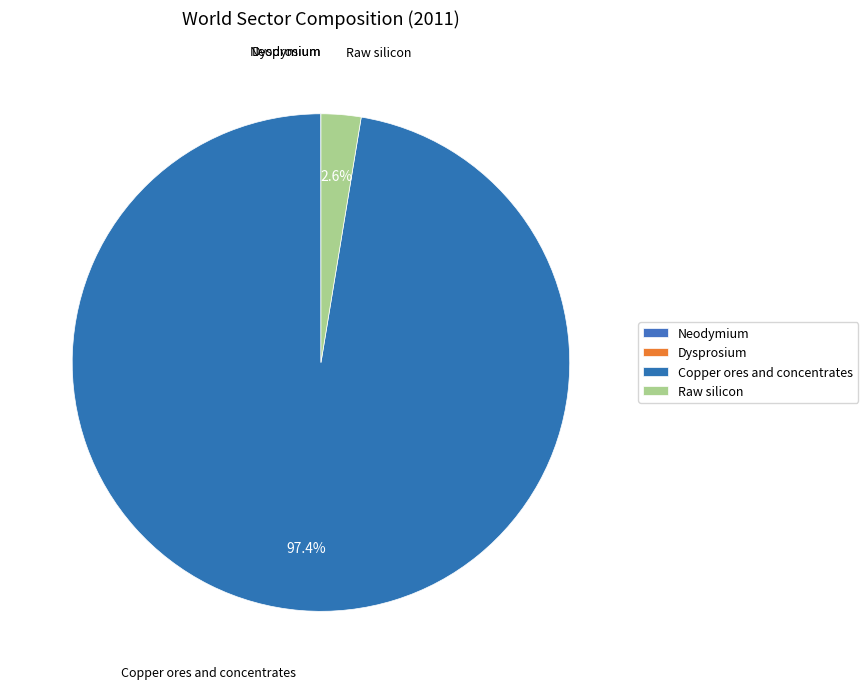

Combined, what portion of the pie is Raw silicon and Copper ores and concentrates?

100.0%